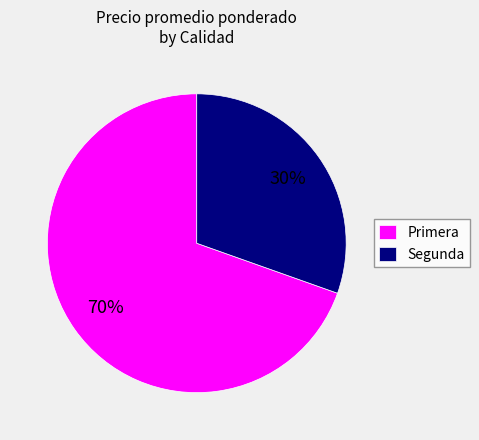

Rank the categories by value from highest to lowest.

Primera, Segunda